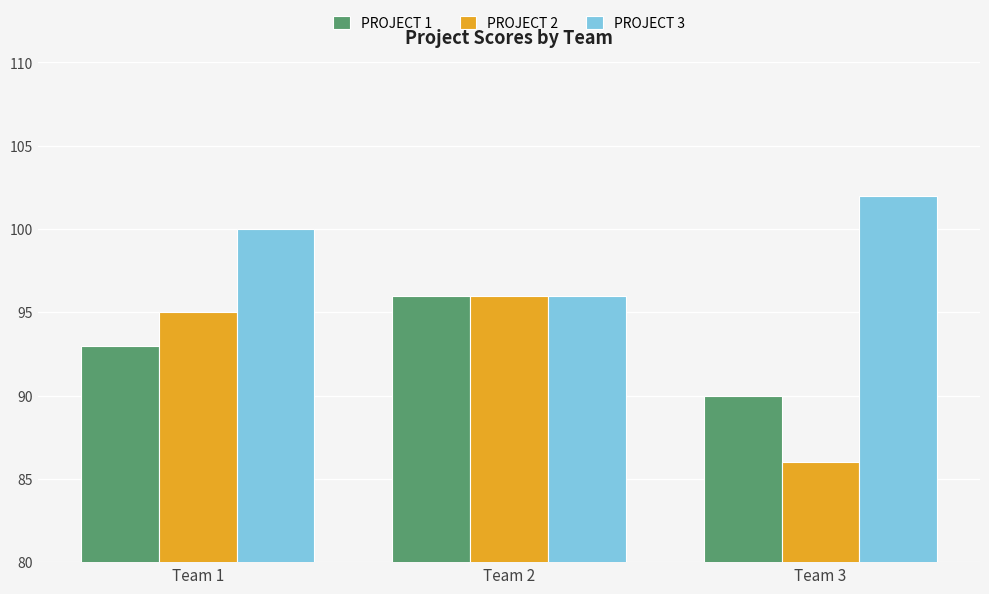

How many categories are shown in the chart?

3